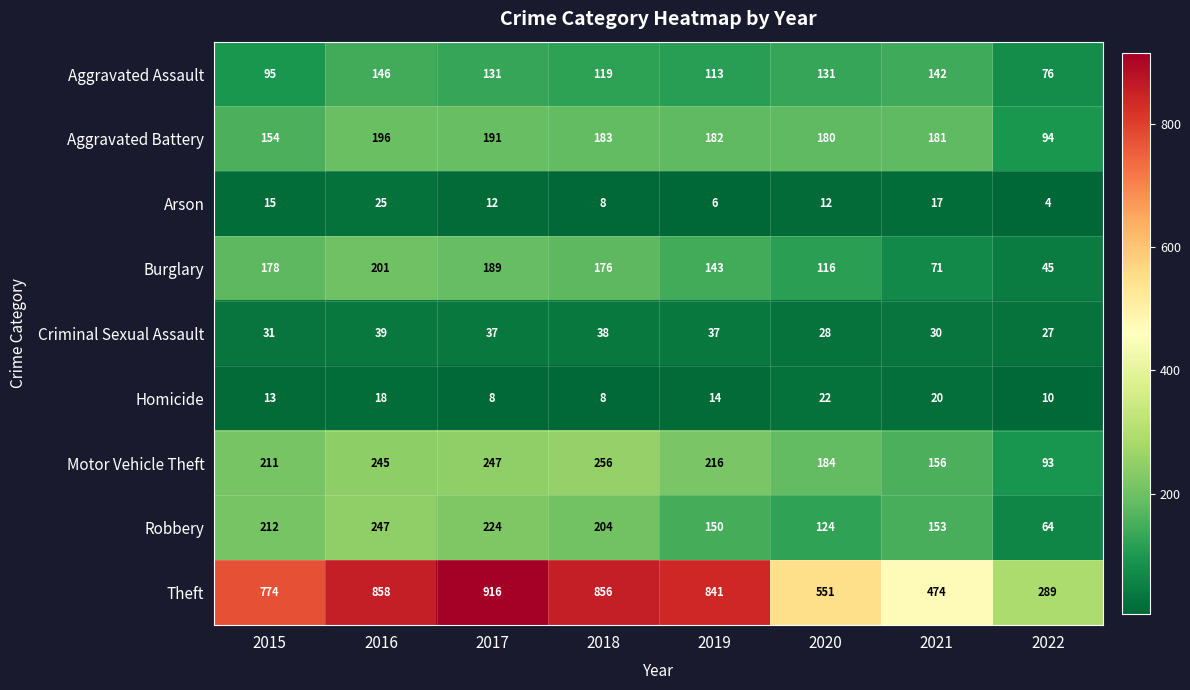

At which label is Theft closest to 602?

2020